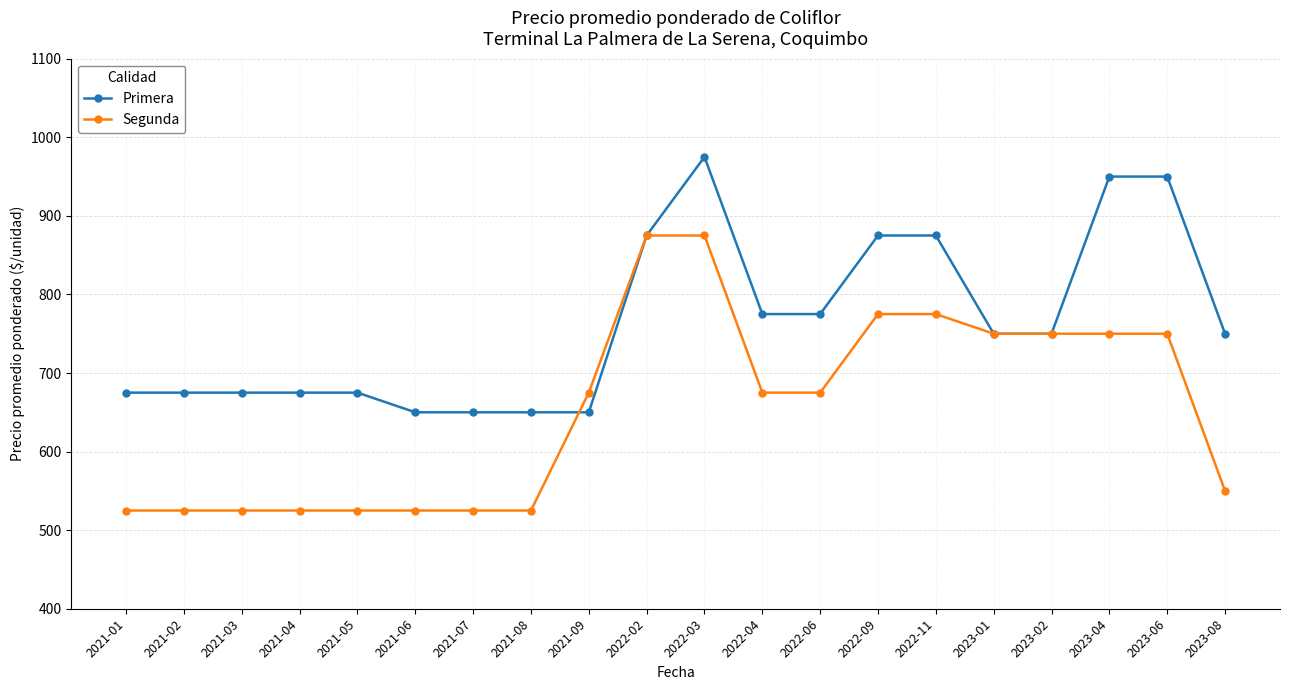

Between 2022-04 and 2023-04, which series saw the biggest shift?

Primera